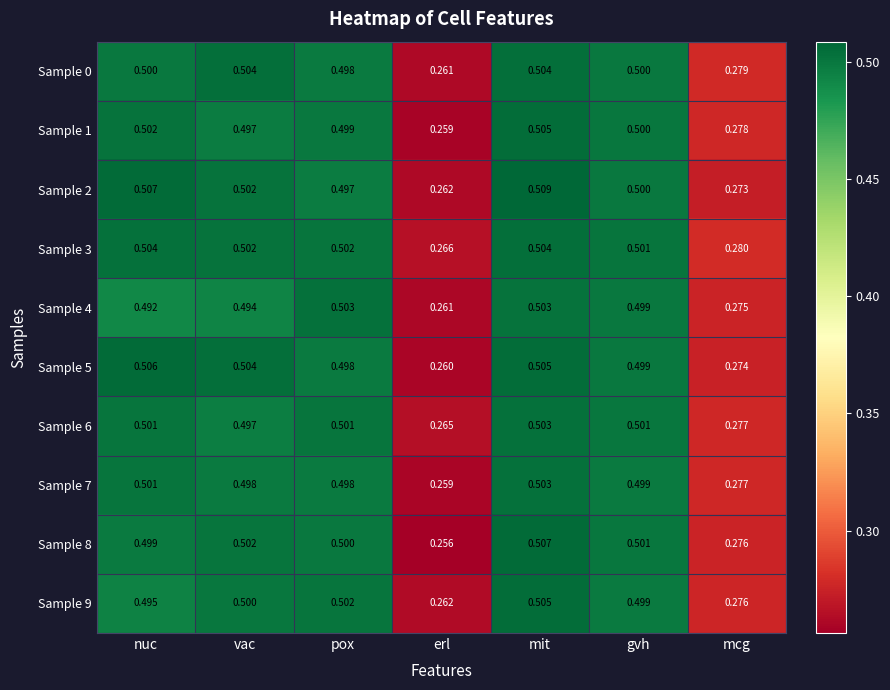

Where is Sample 0 nearest to the value 0?

erl